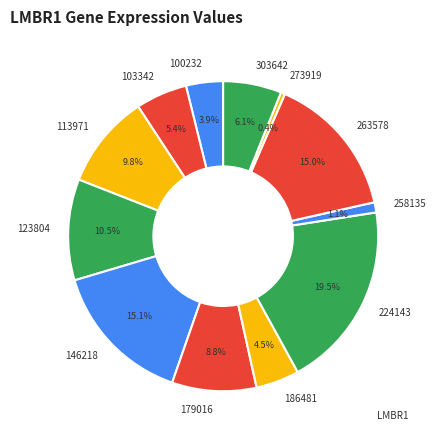

To the nearest percent, what percentage of the pie is 146218?

15%